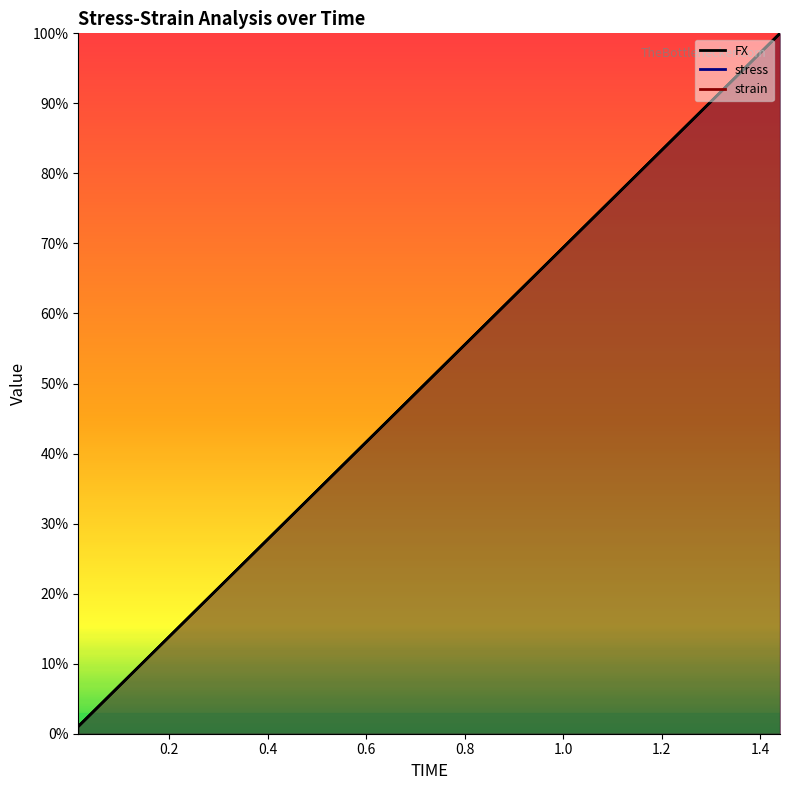

Which series has the largest total across all categories?

FX